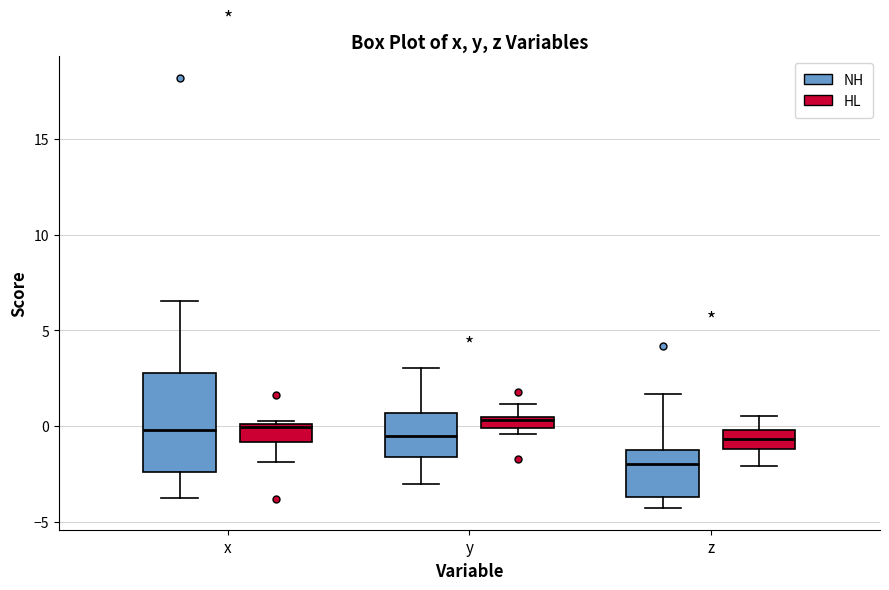

Where does the lower whisker of the box for y (NH) end on the y-axis? The values are not printed on the chart, so give them approximately, as read against the axis.

-3.0